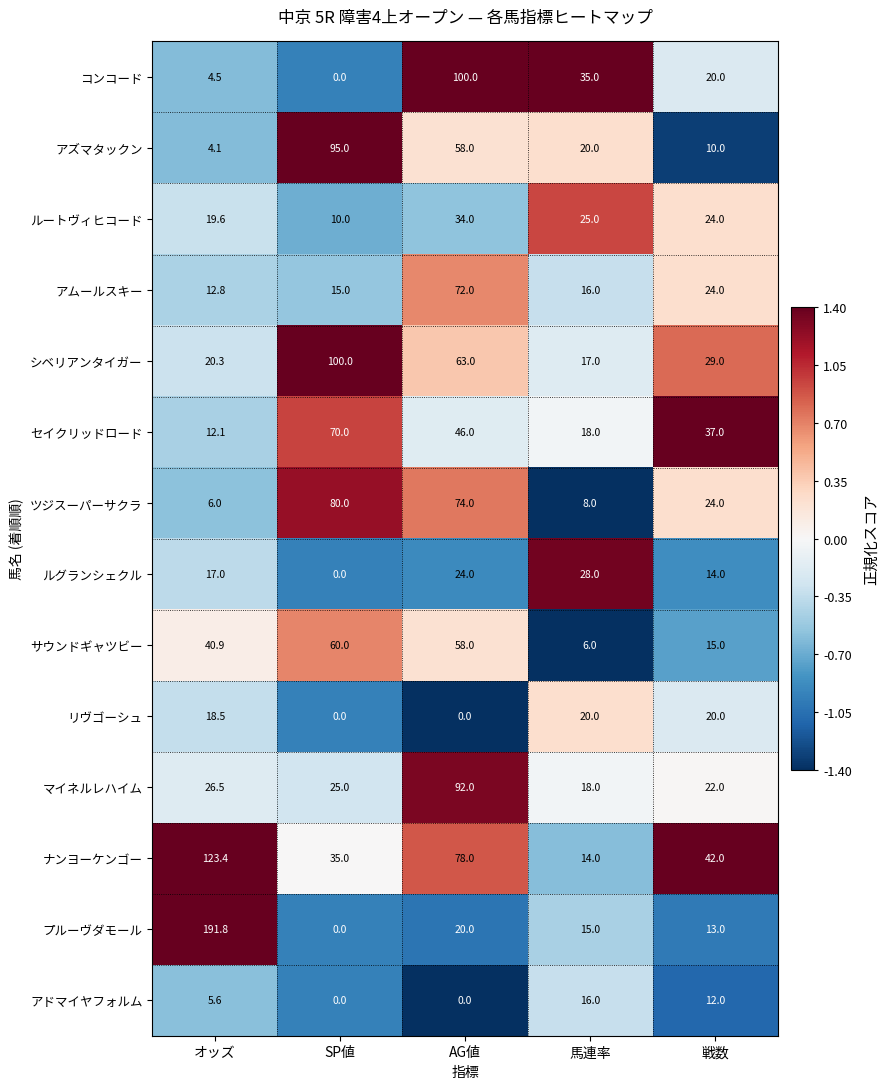

What is the total value across all series at SP値?

490.0